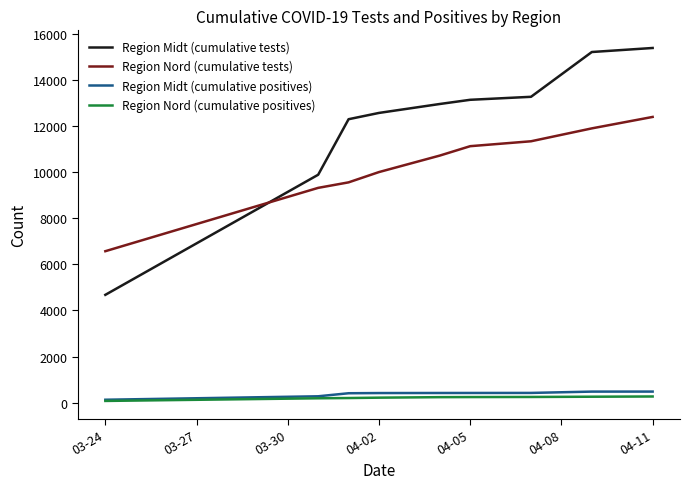

Which series has the largest total across all categories?

Region Midt (cumulative tests)